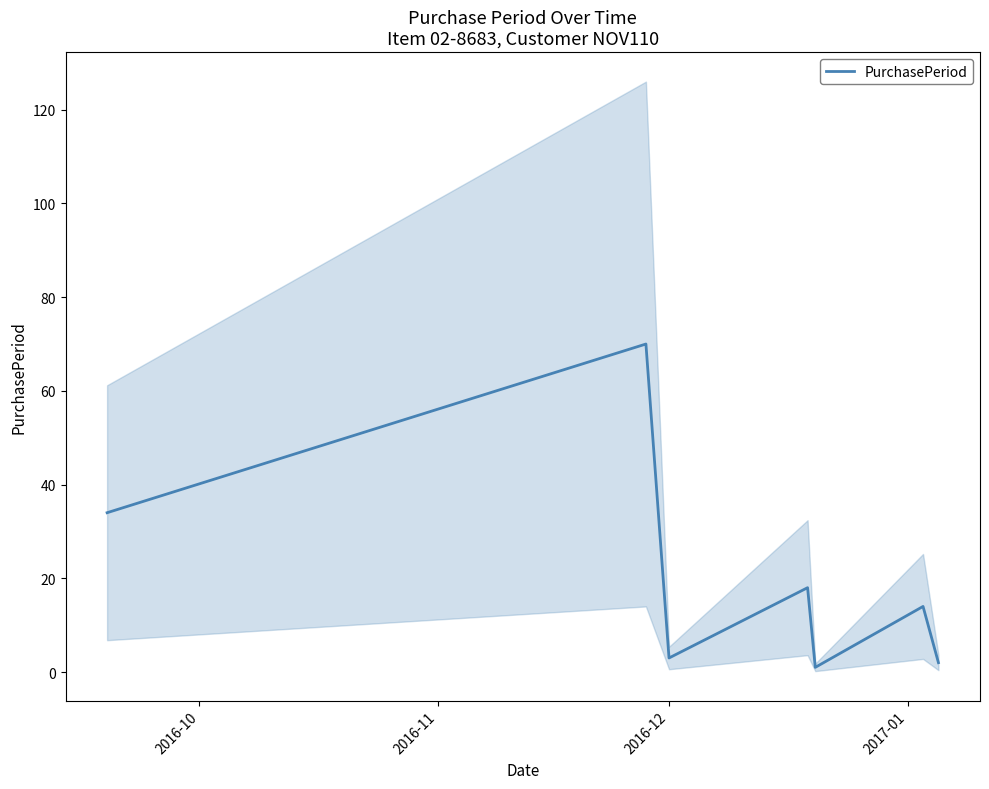

At which category does the data reach its first local valley?

2016-12